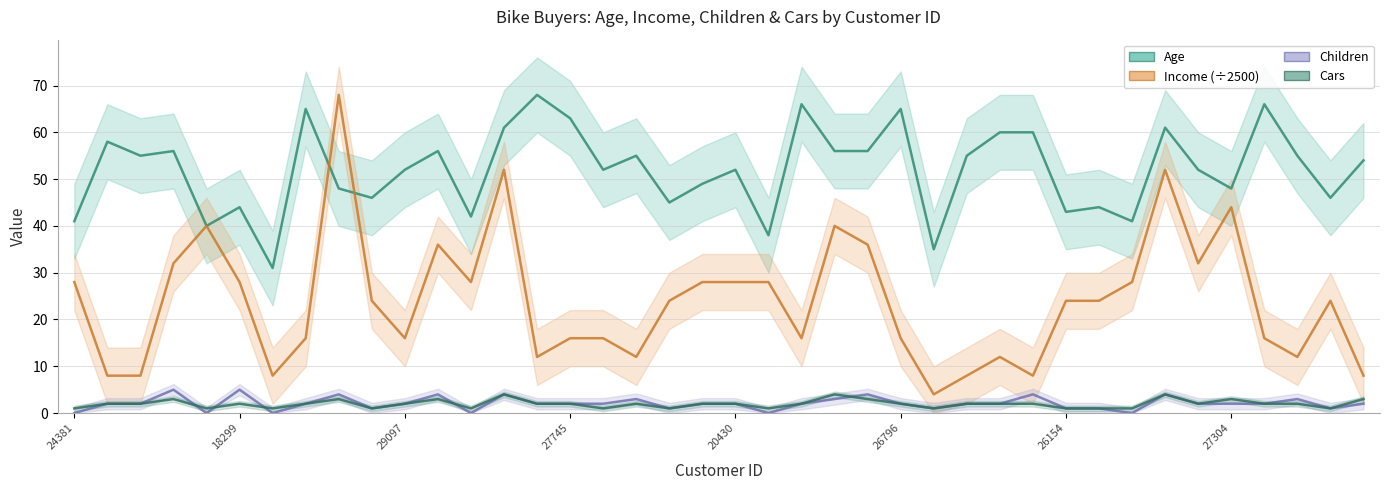

How many intersections are there between Children and Cars?

5